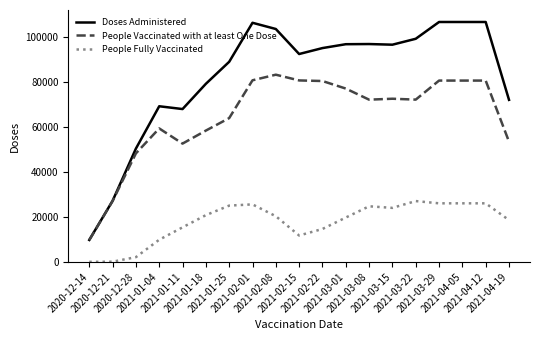

Rank the series by their average value, from highest to lowest.

Doses Administered, People Vaccinated with at least One Dose, People Fully Vaccinated